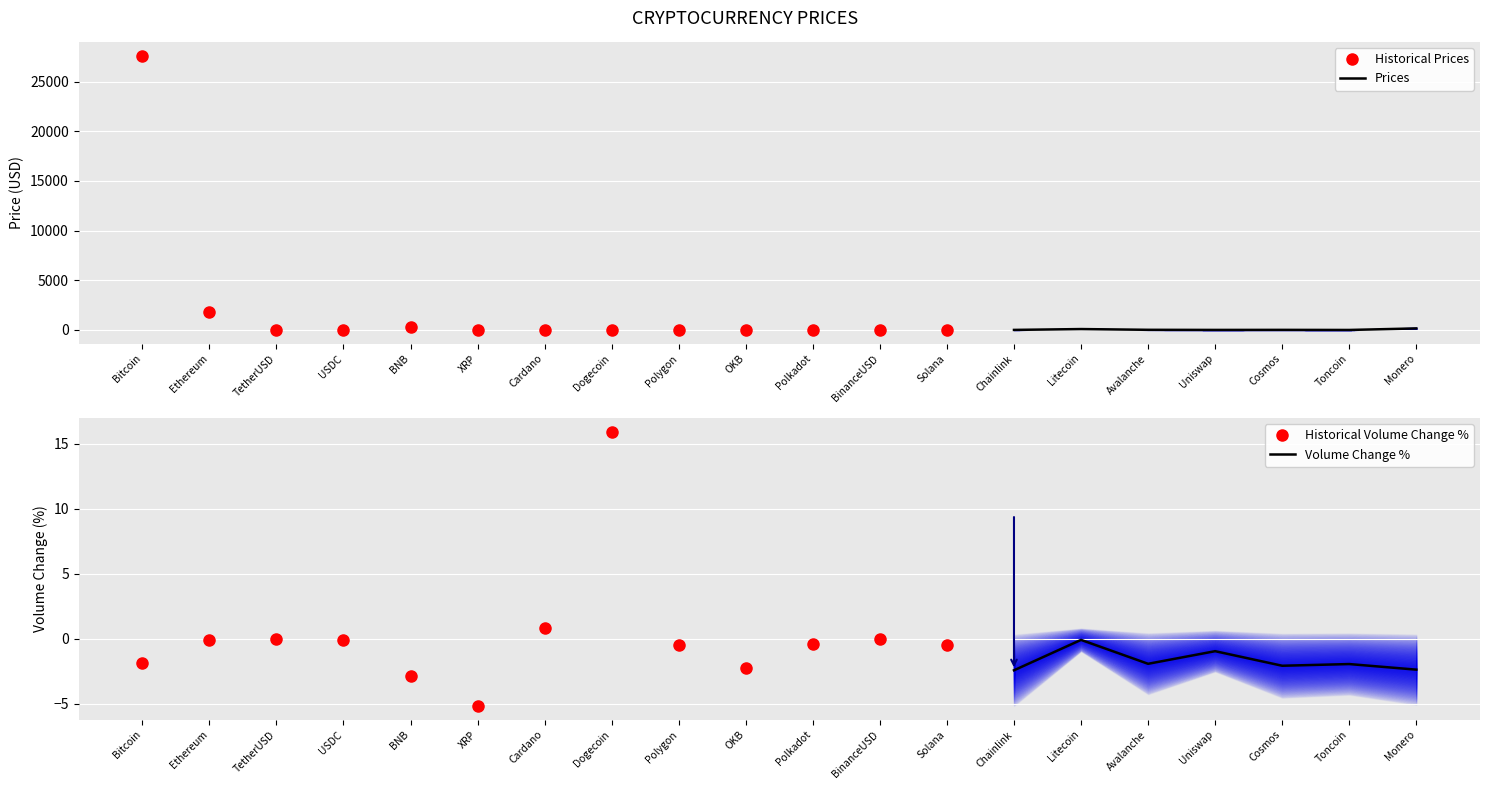

Which series has the largest range (max minus min)?

Price